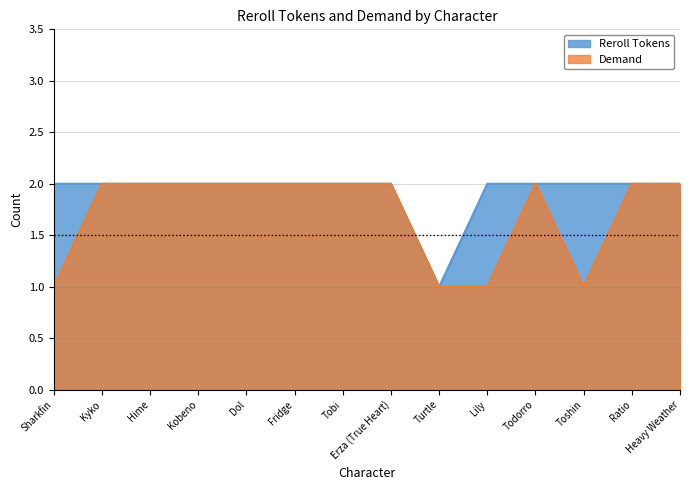

Reading left to right, extract all data points from this chart.

Reroll Tokens: 2	2	2	2	2	2	2	2	1	2	2	2	2	2
Demand: 1	2	2	2	2	2	2	2	1	1	2	1	2	2